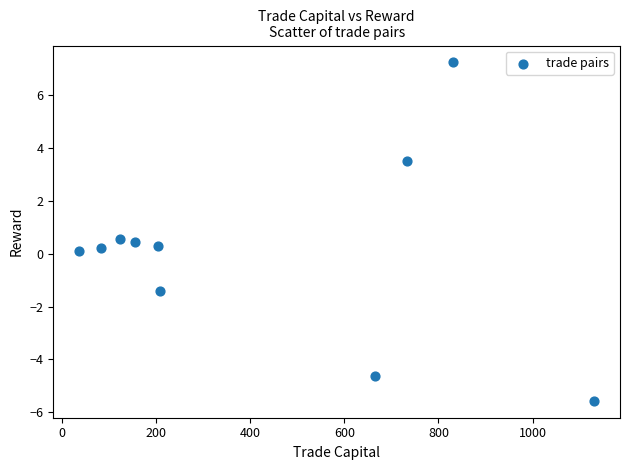

What is the average X value?

417.1